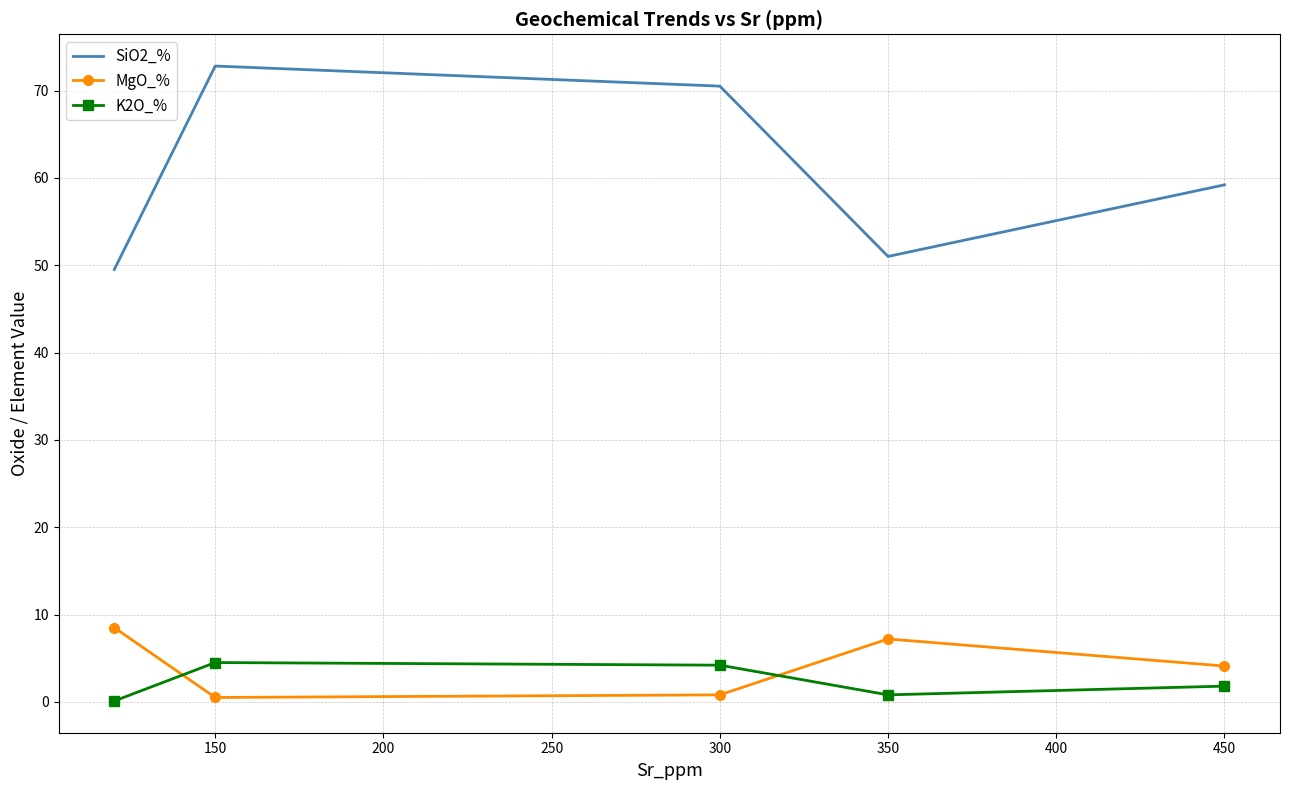

True or false: MgO_% and SiO2_% cross at least once.

False